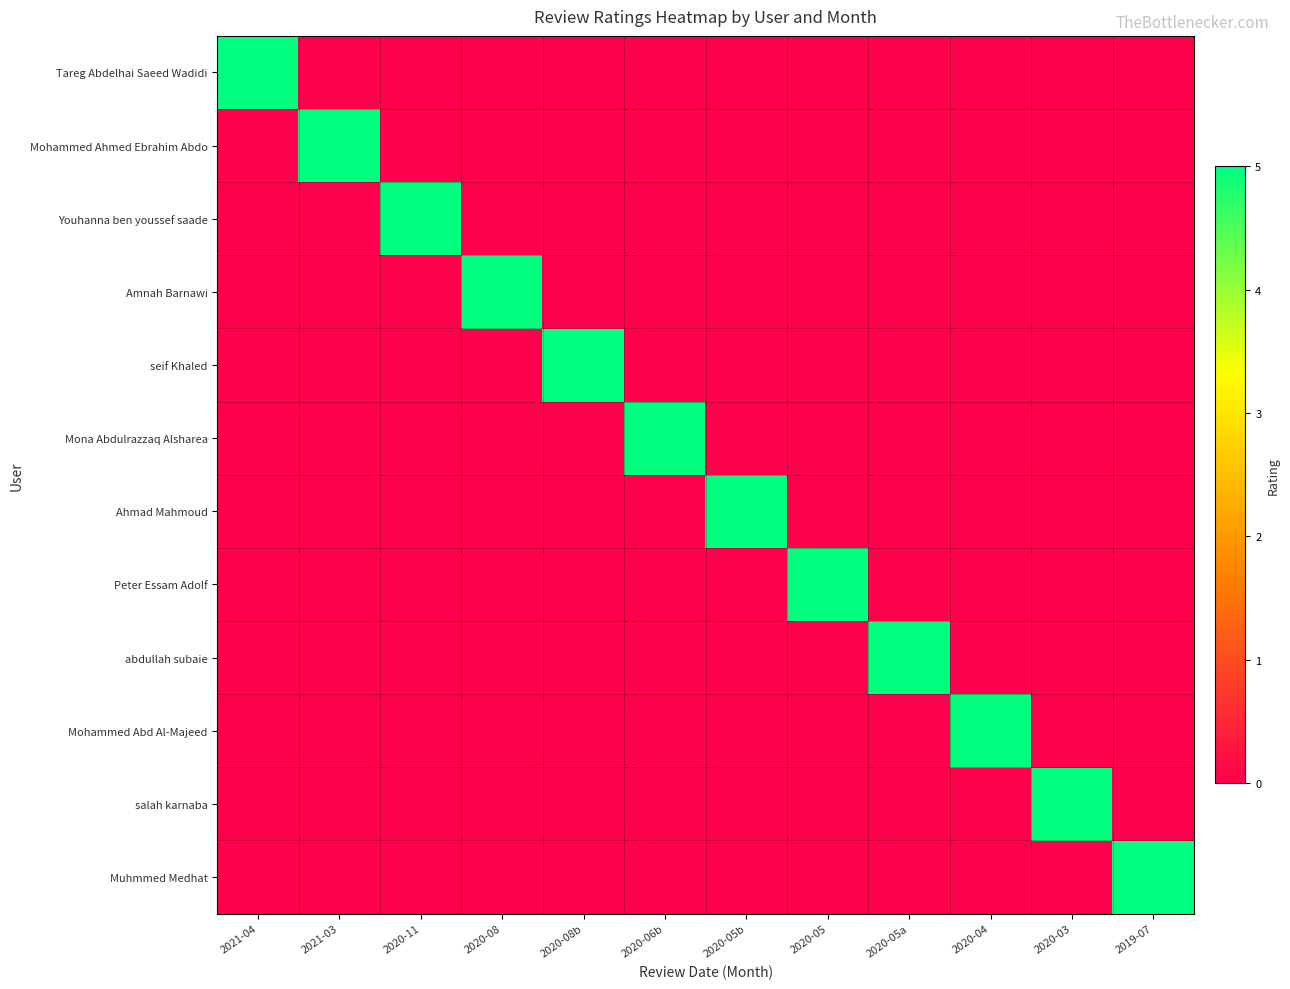

Which series has the largest total across all categories?

Tareg Abdelhai Saeed Wadidi